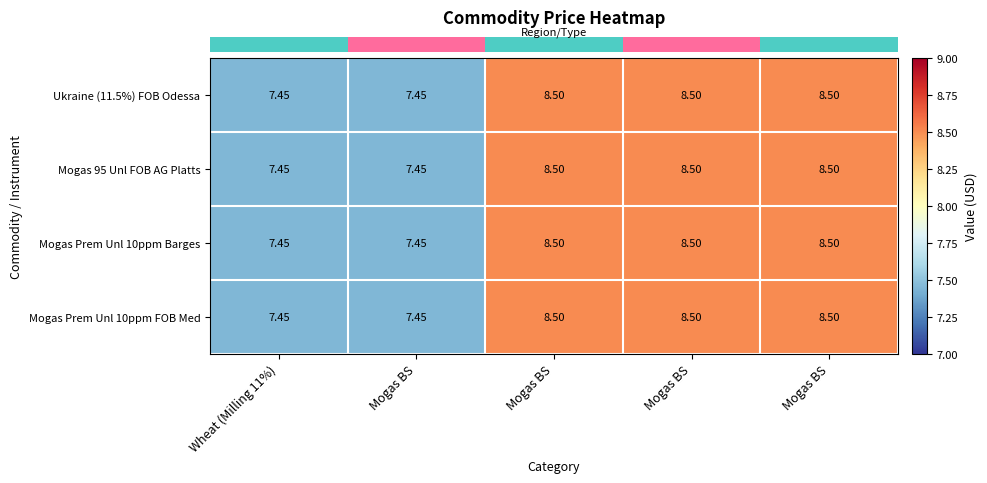

How many series are shown in this chart?

4